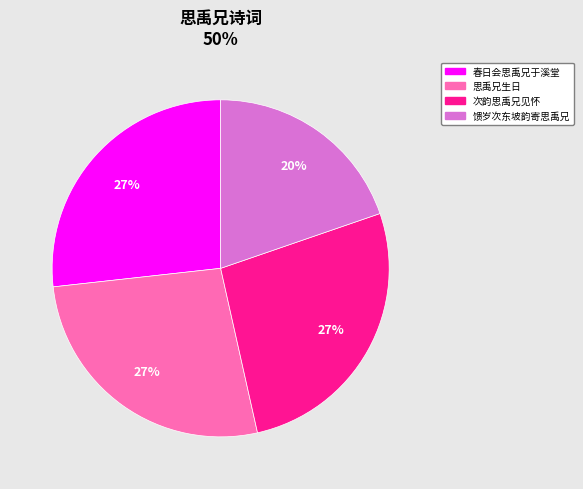

To the nearest percent, what is the average slice percentage?

25%